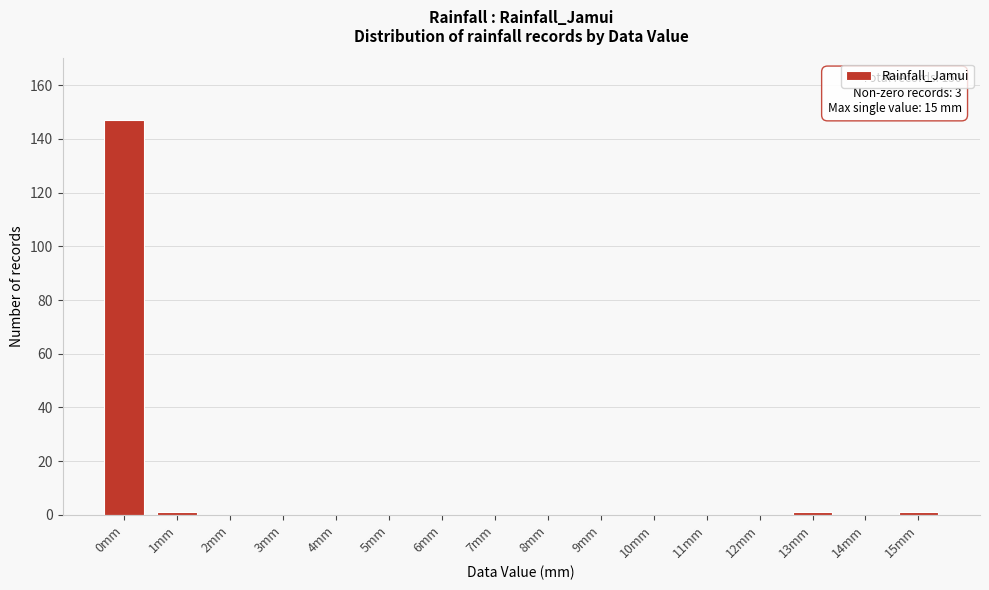

Reading left to right, transcribe all the data shown in this chart.

0mm=147	1mm=1	2mm=0	3mm=0	4mm=0	5mm=0	6mm=0	7mm=0	8mm=0	9mm=0	10mm=0	11mm=0	12mm=0	13mm=1	14mm=0	15mm=1